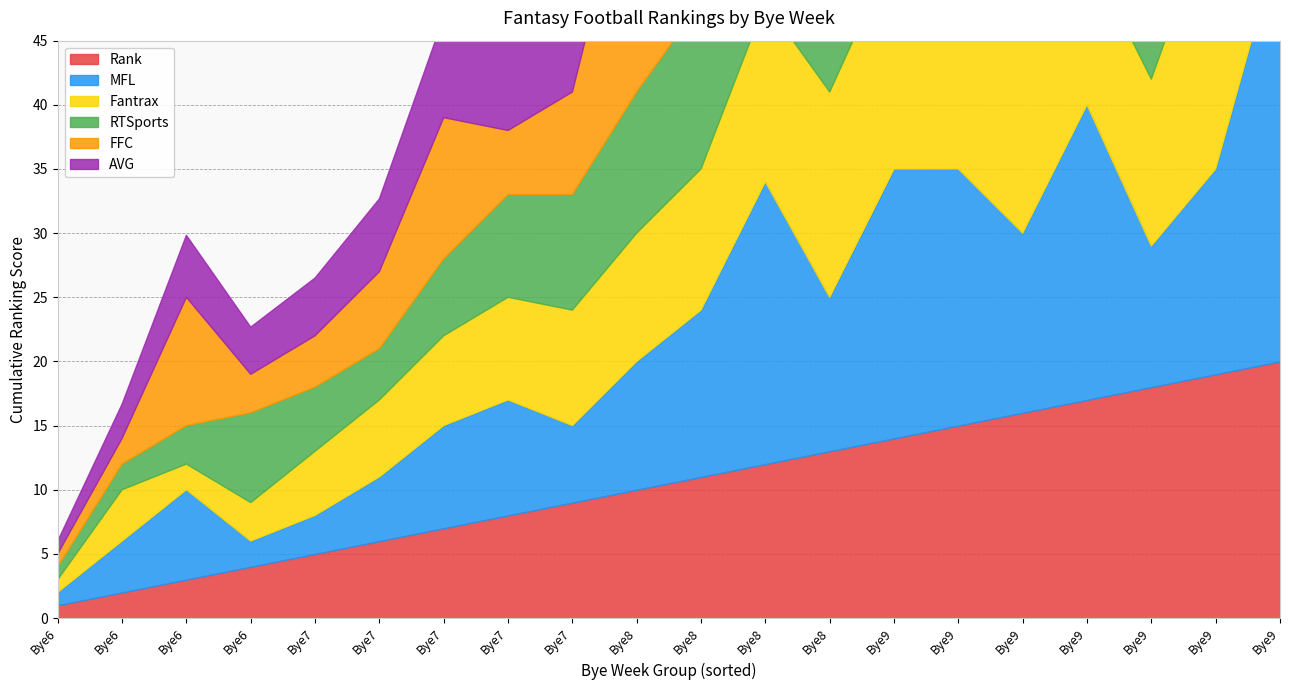

The value of Rank at 9 is 10.8. True or false?

False